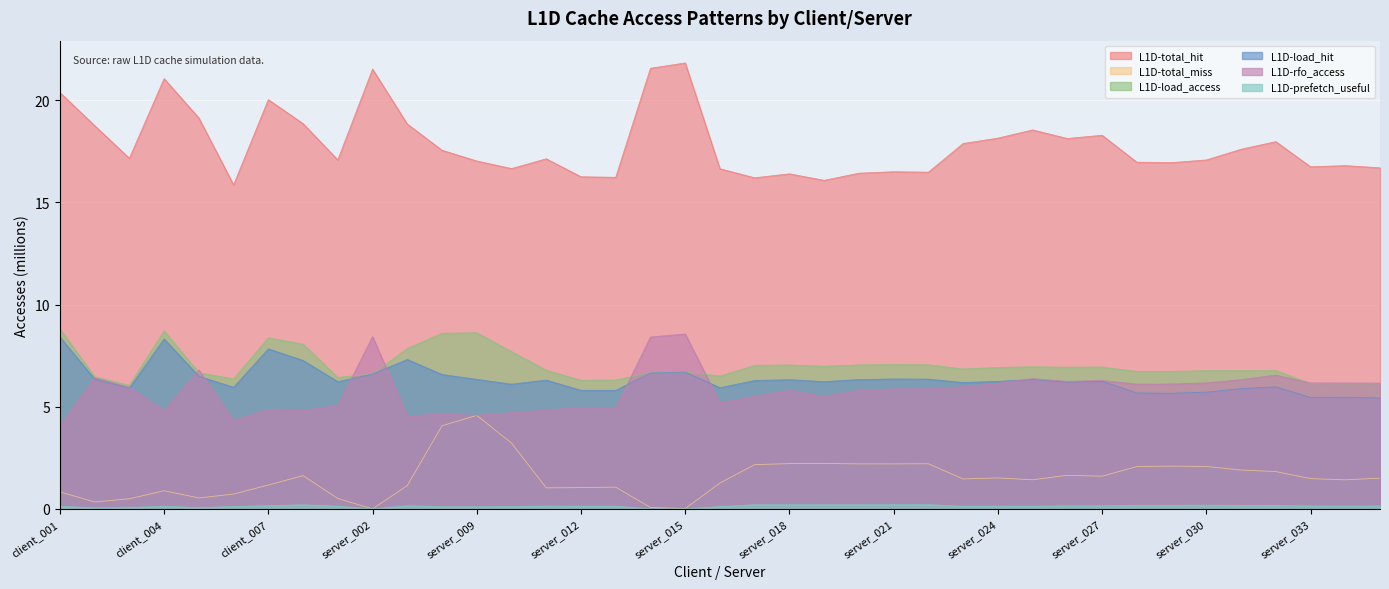

What is the label of the 21st point from the right?

server_015